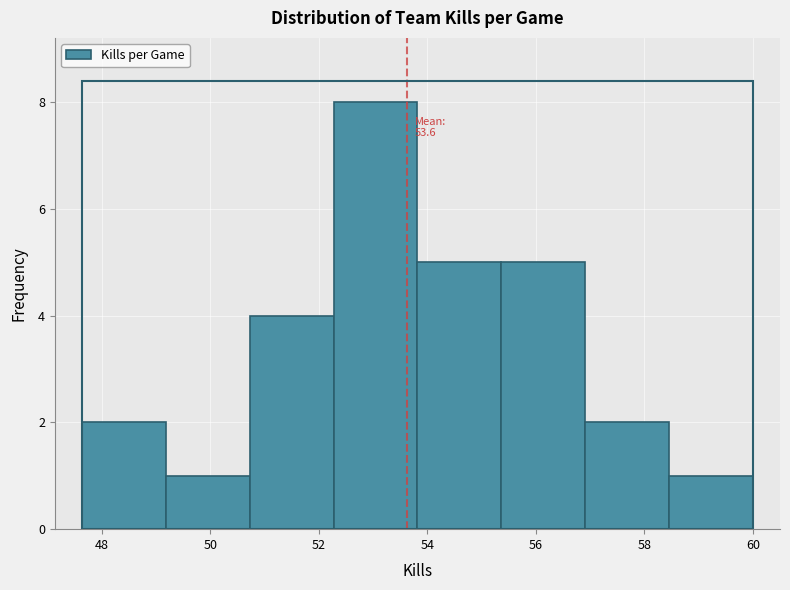

Which range on the x-axis has the tallest bar?

52.2 to 53.8